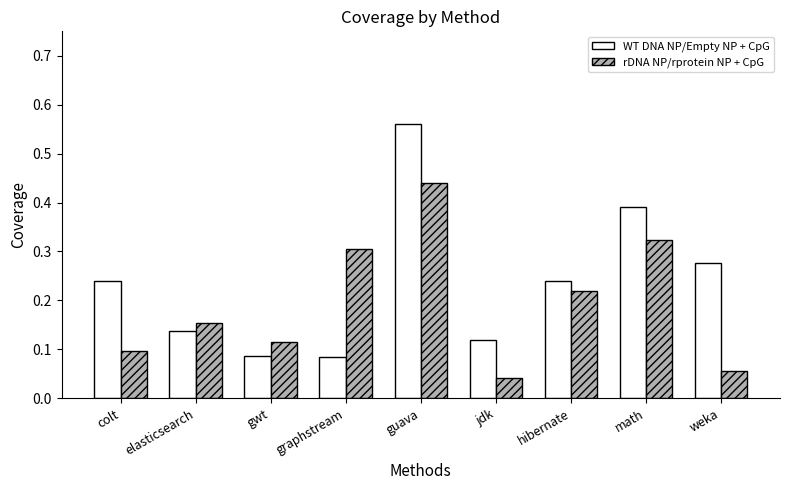

How many categories are shown in the chart?

9